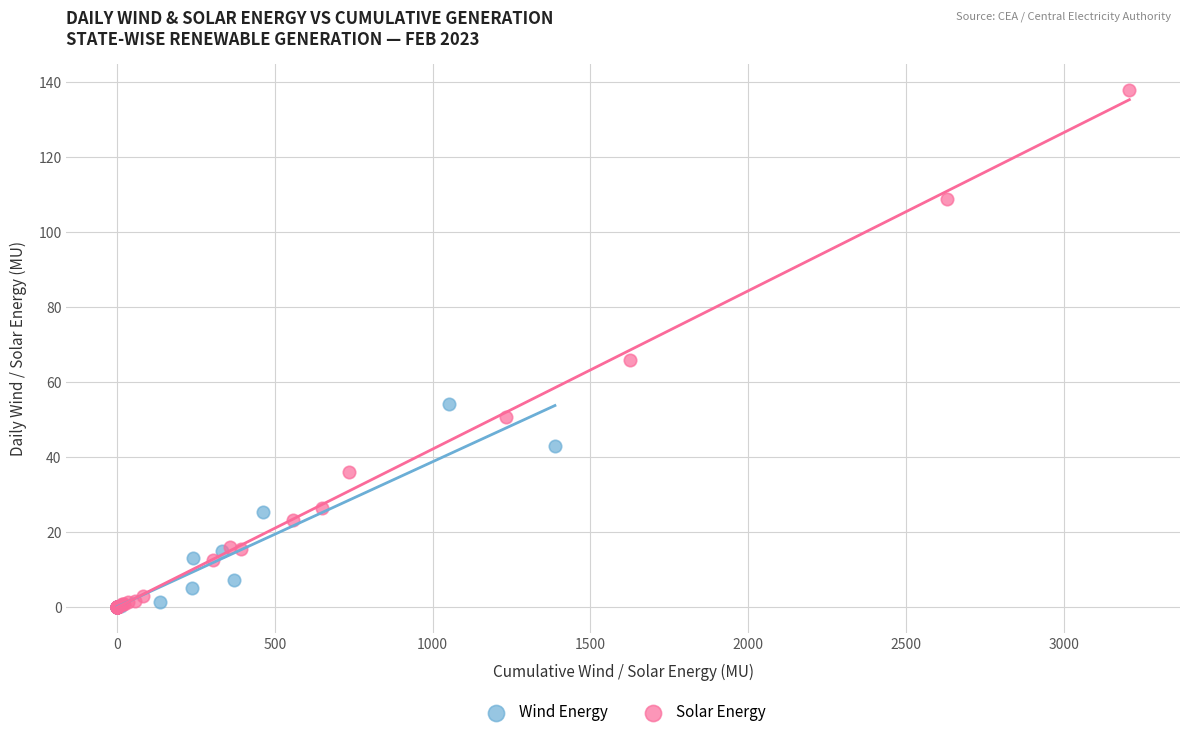

Which series contains the highest Y value?

Solar Energy